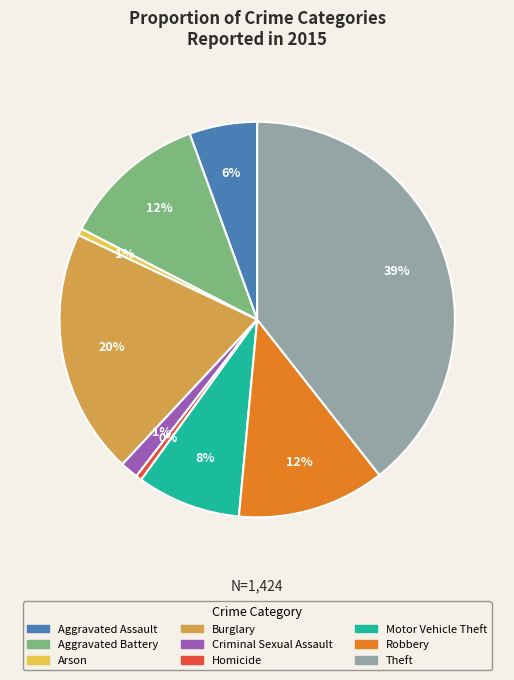

To the nearest percent, what is the difference between the largest and smallest slice percentages?

39%